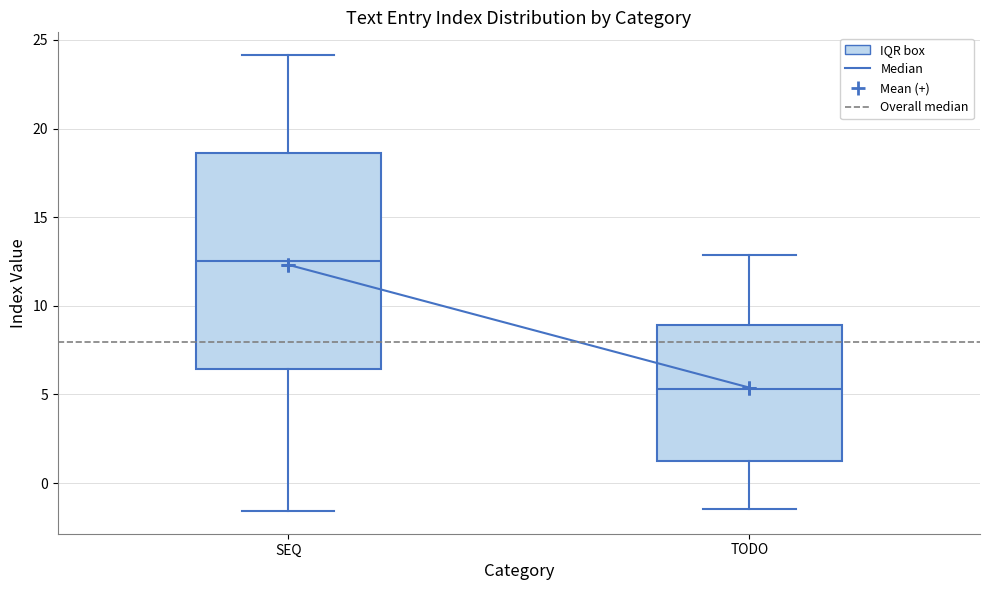

Reading left to right, read every box against the y-axis: the position of its median line, the range the box covers, and the ends of its whiskers. The values are not printed on the chart, so give them approximately, as read against the axis.

SEQ: median 12.5, box 6.5 to 18.5, whiskers -1.5 to 24.0
TODO: median 5.5, box 1.0 to 9.0, whiskers -1.5 to 13.0